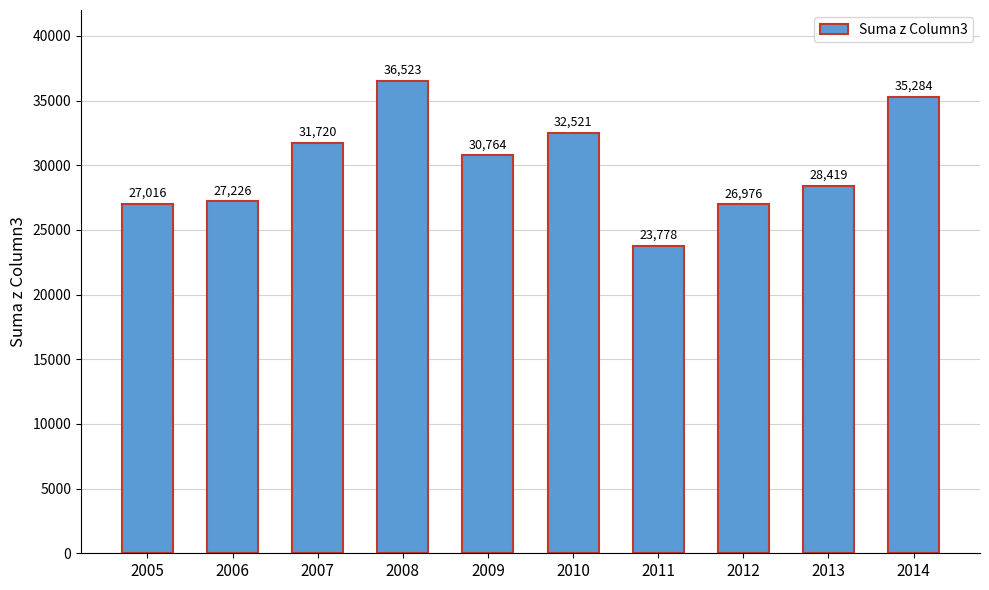

List the labels in order of value, largest first.

2008, 2014, 2010, 2007, 2009, 2013, 2006, 2005, 2012, 2011